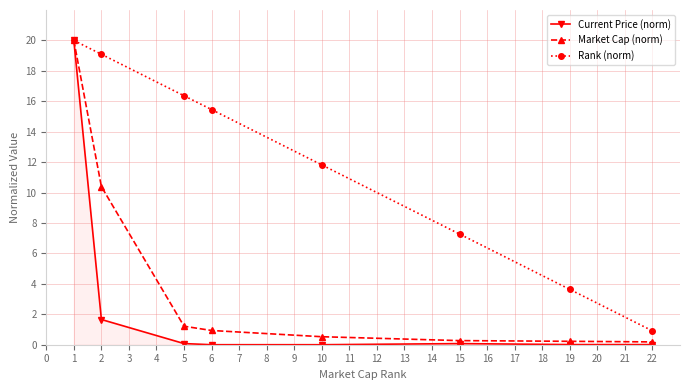

Between 6 and 19, which series saw the biggest shift?

Rank (norm)